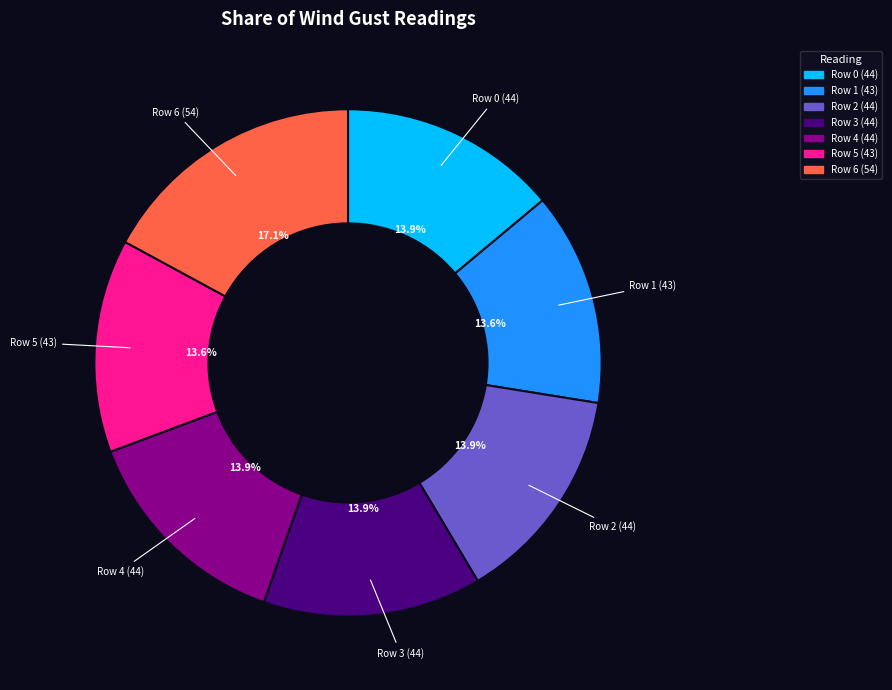

Does any single category account for the majority?

No